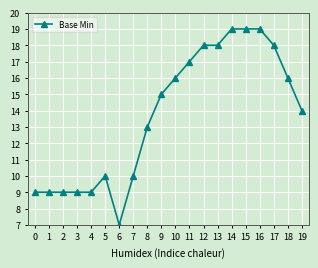

Reading left to right, what are all the values shown in this chart?

0=9	1=9	2=9	3=9	4=9	5=10	6=7	7=10	8=13	9=15	10=16	11=17	12=18	13=18	14=19	15=19	16=19	17=18	18=16	19=14